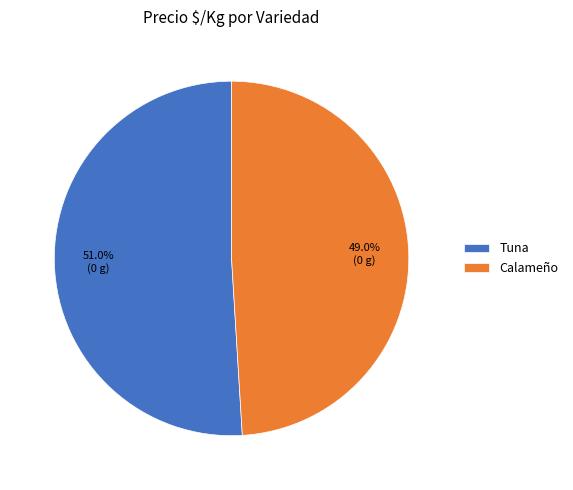

What percentage is the Tuna slice, to the nearest percent?

51%